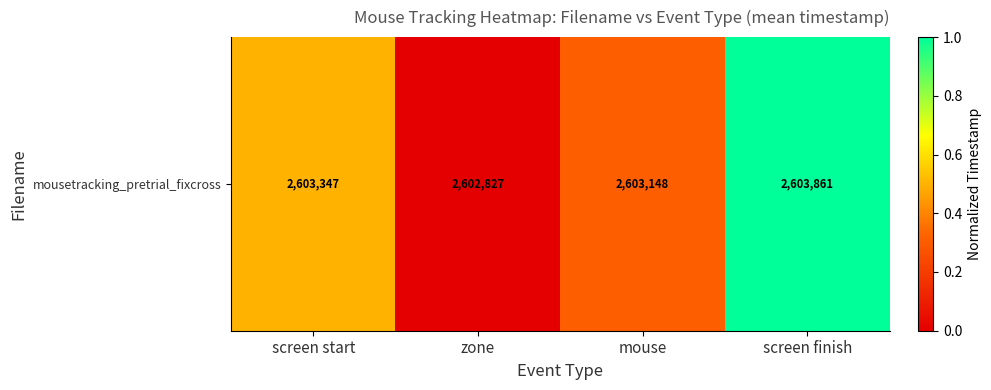

List the labels in order of value, smallest first.

zone, mouse, screen start, screen finish